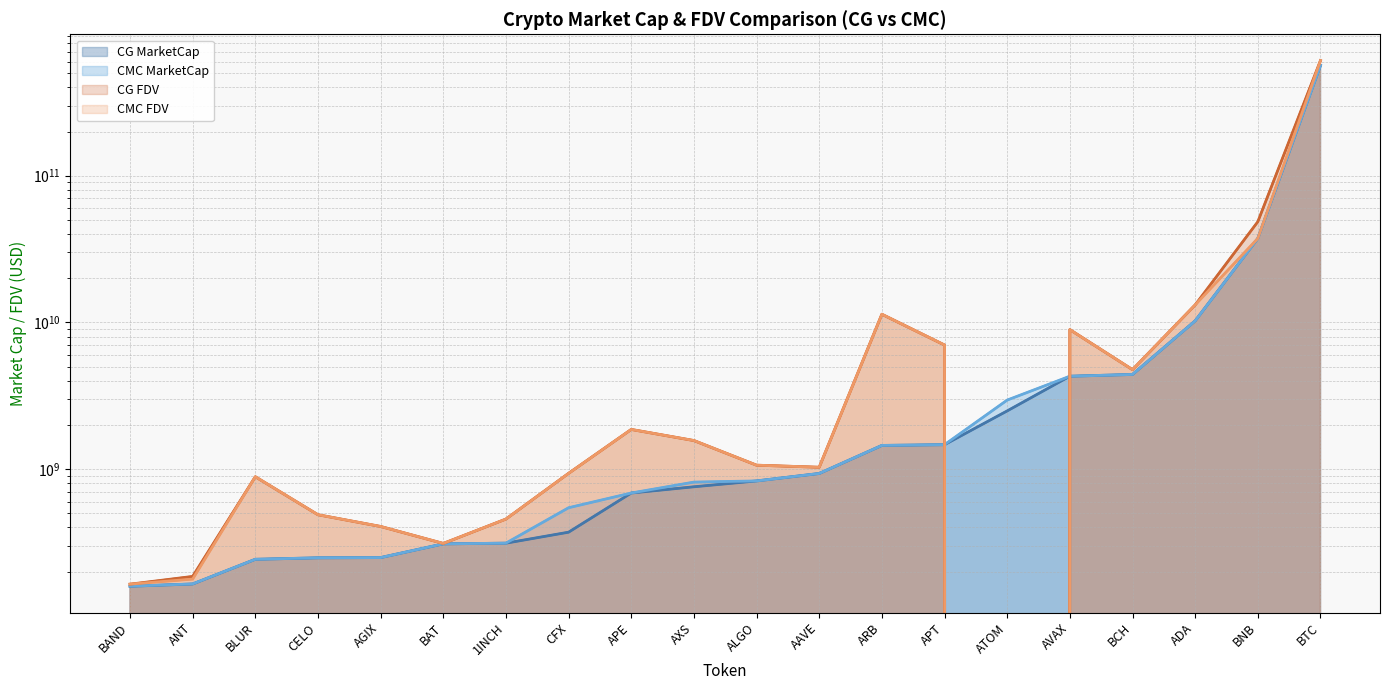

After their last crossing, which series has the higher values: CG FDV (line) or CG MarketCap (line)?

CG FDV (line)